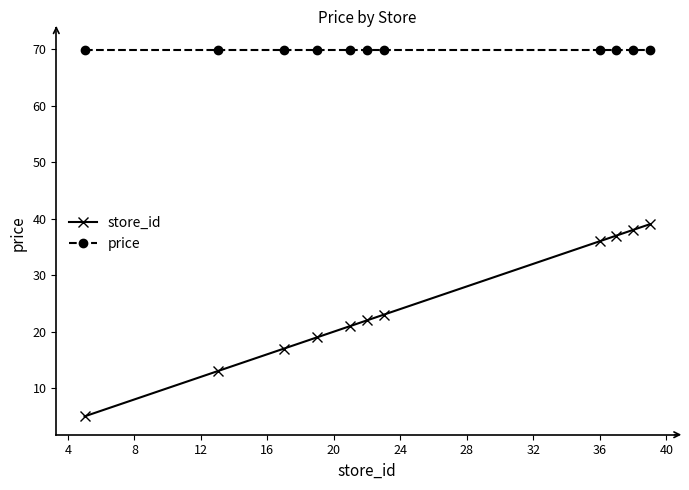

How many series are shown in this chart?

2